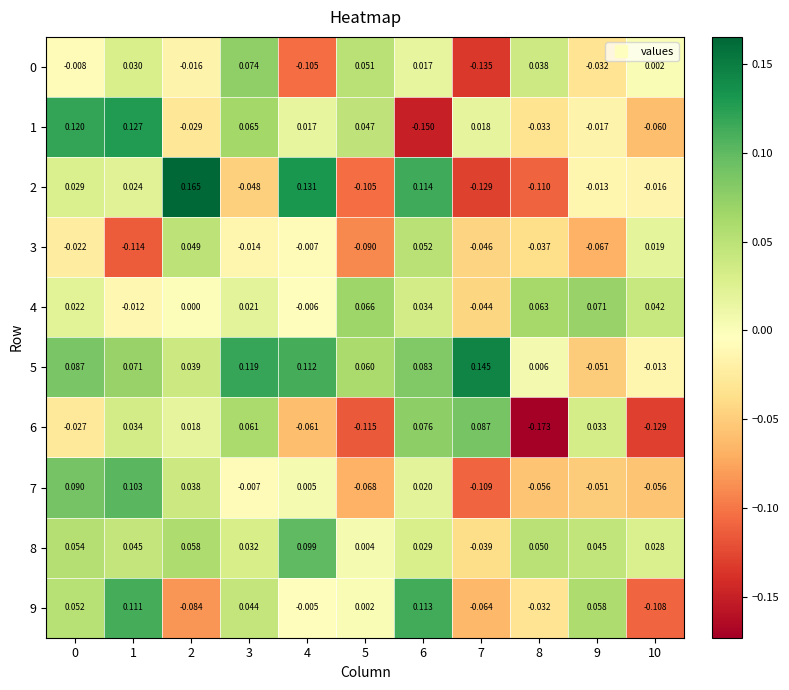

Is the value of 3 at 10 greater than the value of 1 at 1?

No